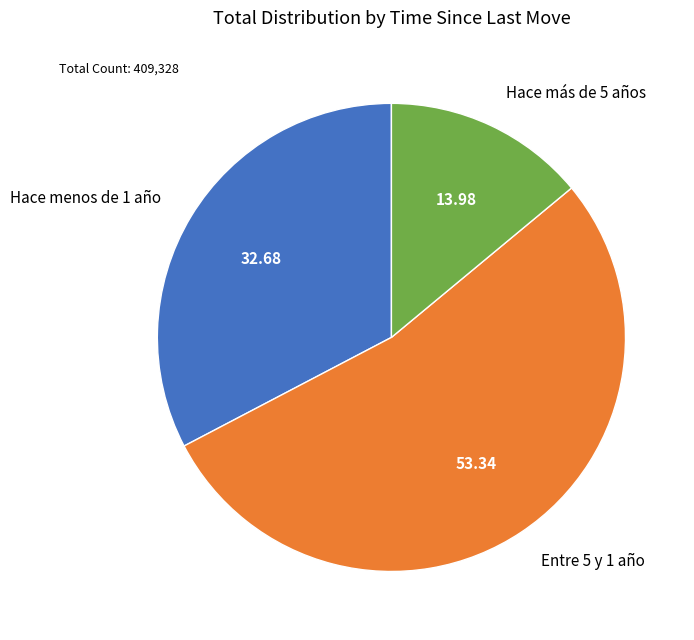

Is there a majority slice in this chart?

Yes